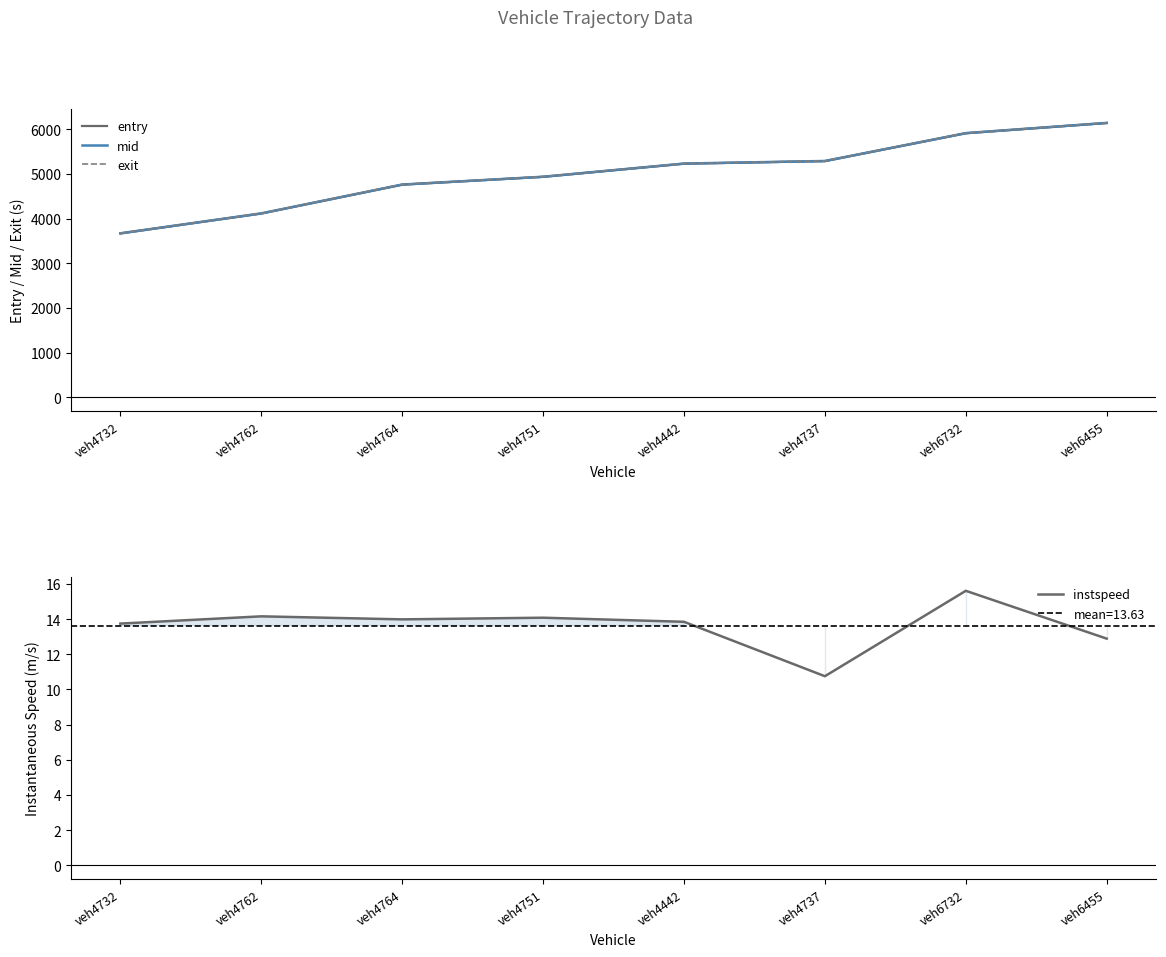

List the labels in order of instspeed value, smallest first.

veh4737, veh6455, veh4732, veh4442, veh4764, veh4751, veh4762, veh6732